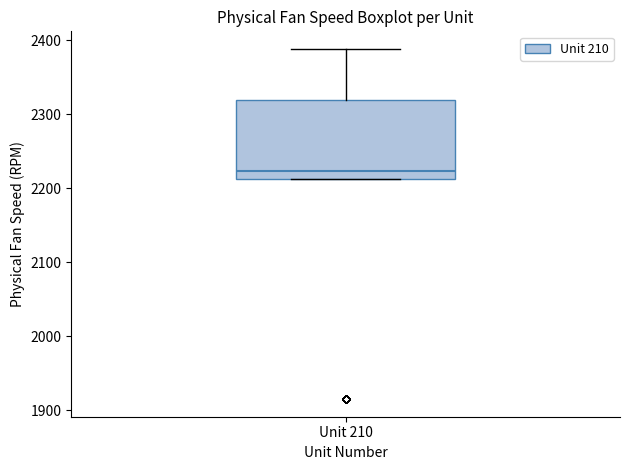

Read this box plot against the y-axis: the position of the median line, the range covered by the box, and the ends of both whiskers. The values are not printed on the chart, so give them approximately, as read against the axis.

median 2220, box 2210 to 2320, whiskers 2210 to 2390